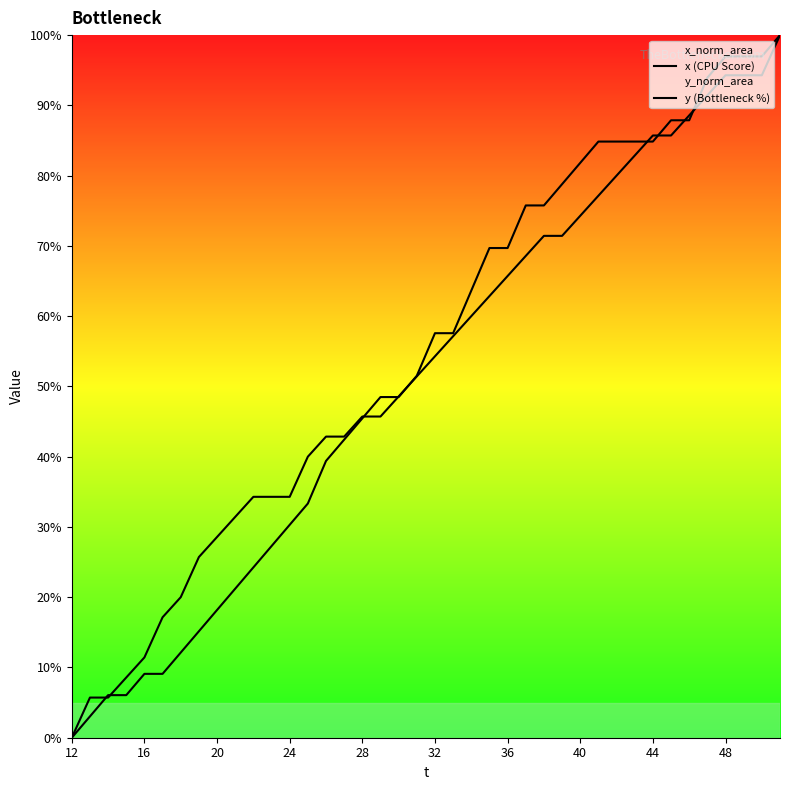

What is the sum of the x (CPU Score) values at 13 and 35?

127.3